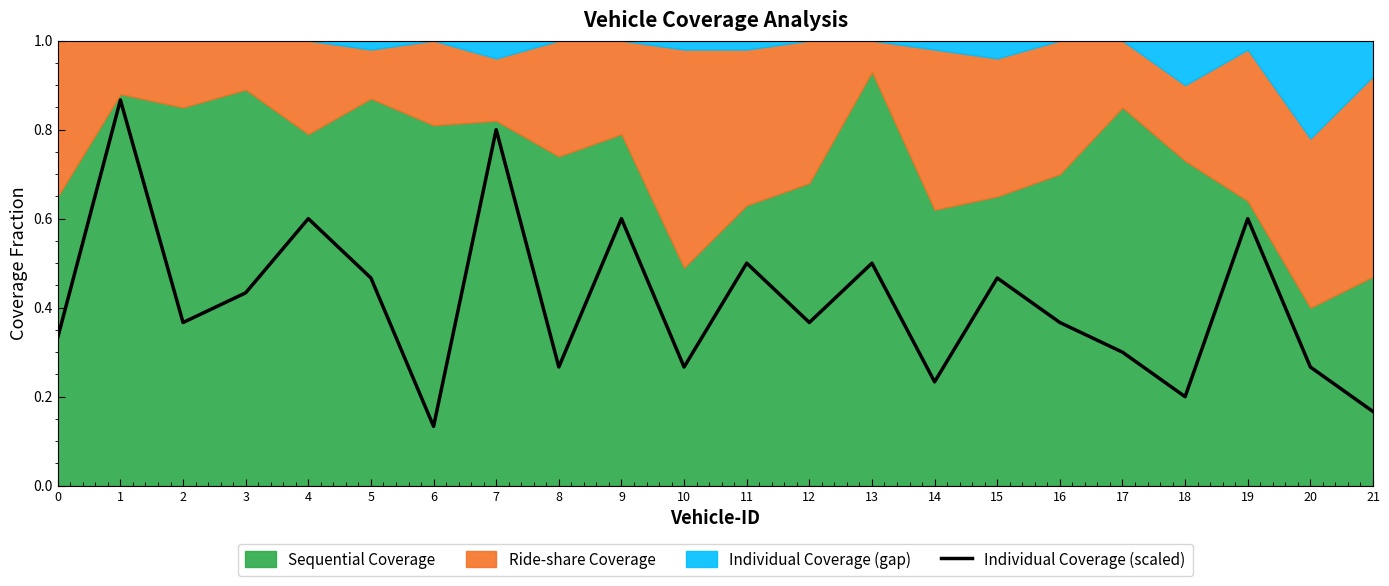

List the labels in order of value, smallest first.

6, 21, 18, 14, 8, 10, 20, 17, 0, 2, 12, 16, 3, 5, 15, 11, 13, 4, 9, 19, 7, 1